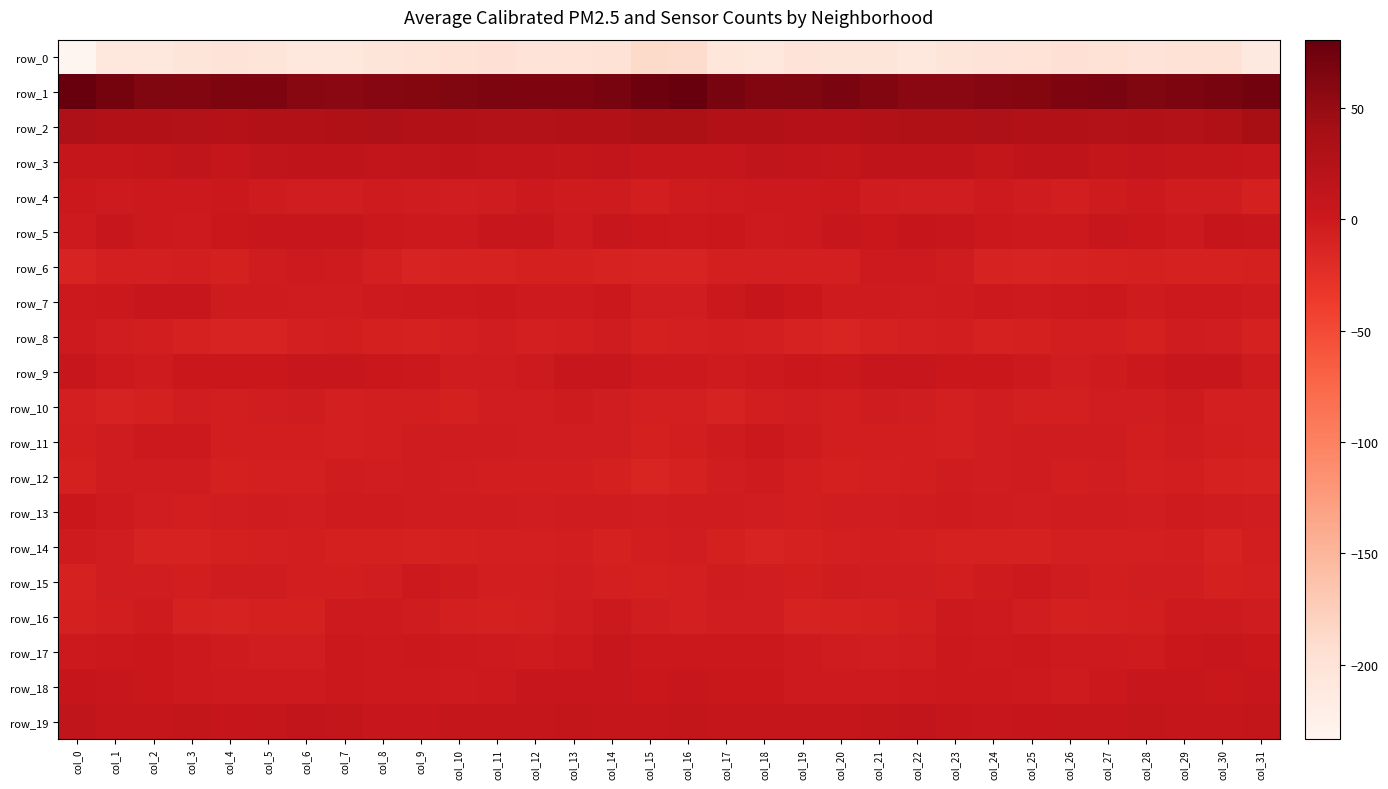

Count the number of categories in the chart.

32